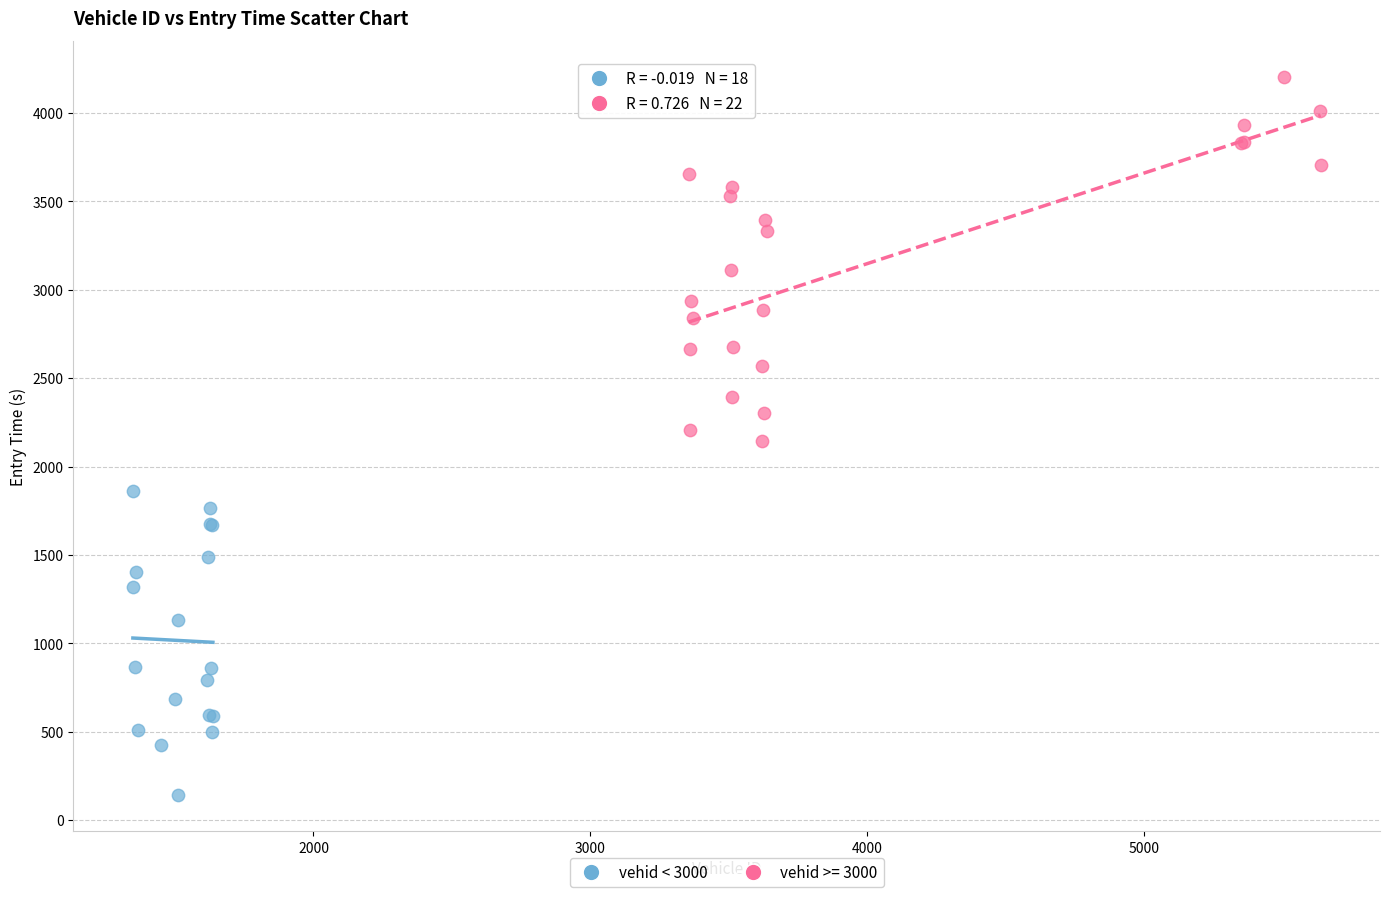

Which series reaches the maximum Y coordinate?

vehid >= 3000